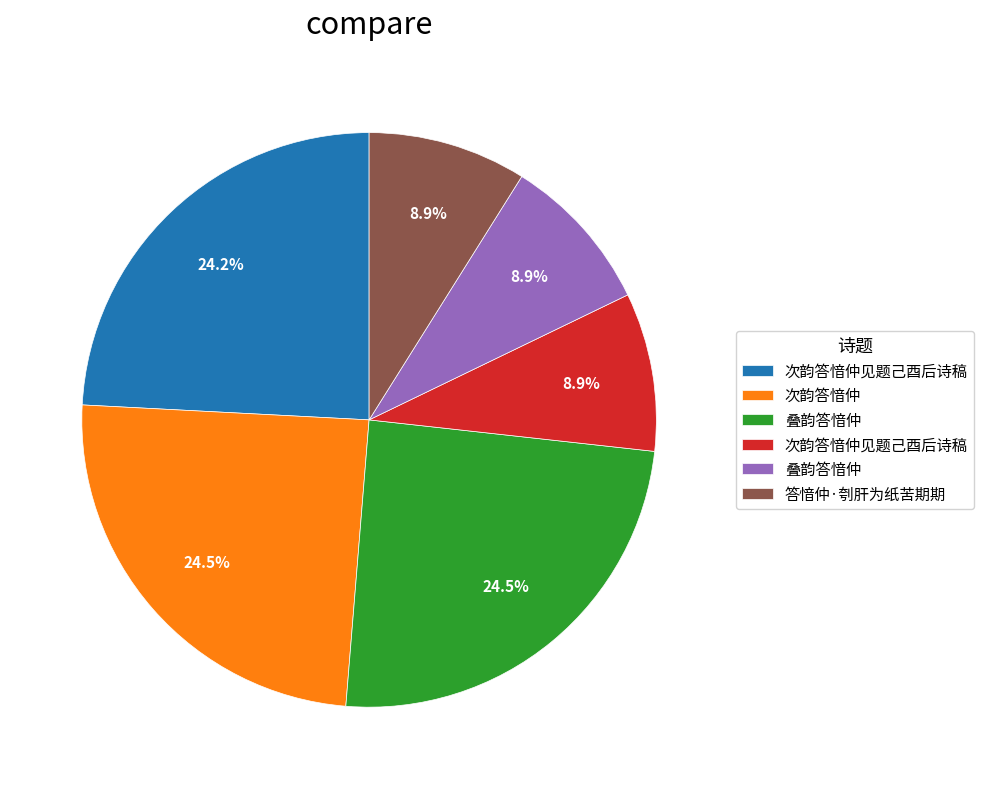

Is there any slice that represents more than half of the pie?

No